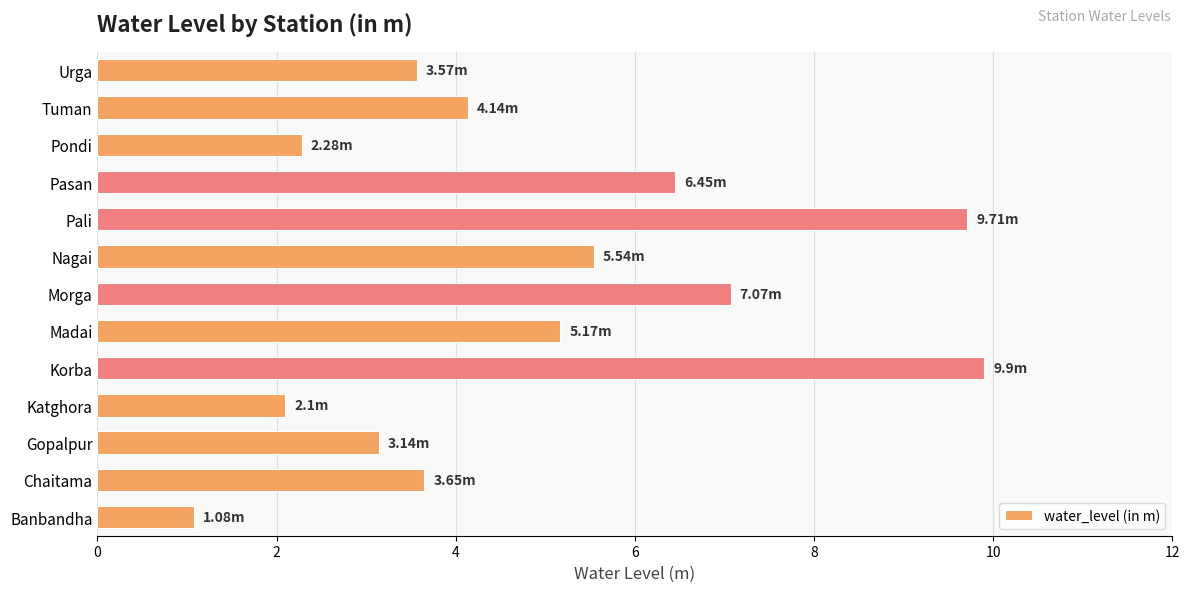

Where is the data nearest to the value 5?

Madai